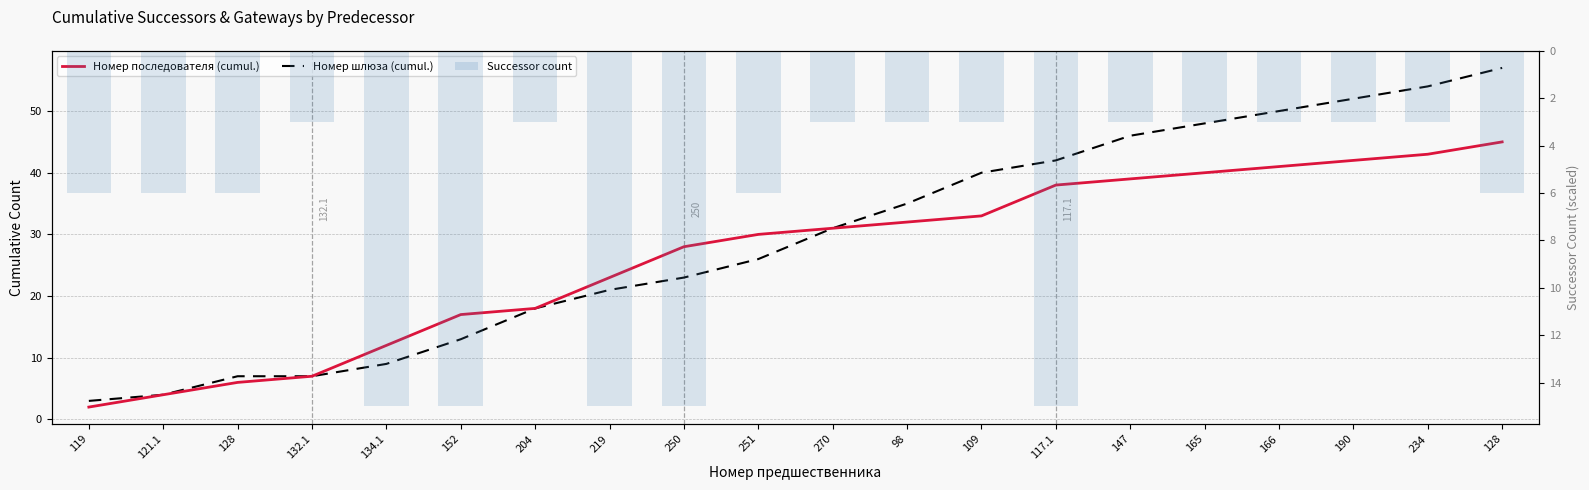

What is the label of the 3rd bar from the right?

190